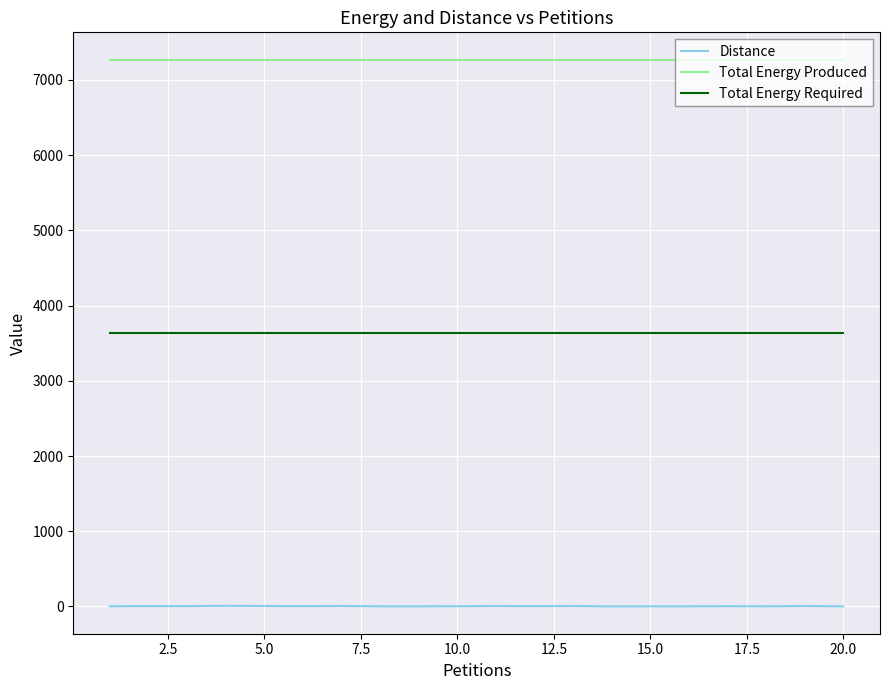

Which series has the largest range (max minus min)?

Distance